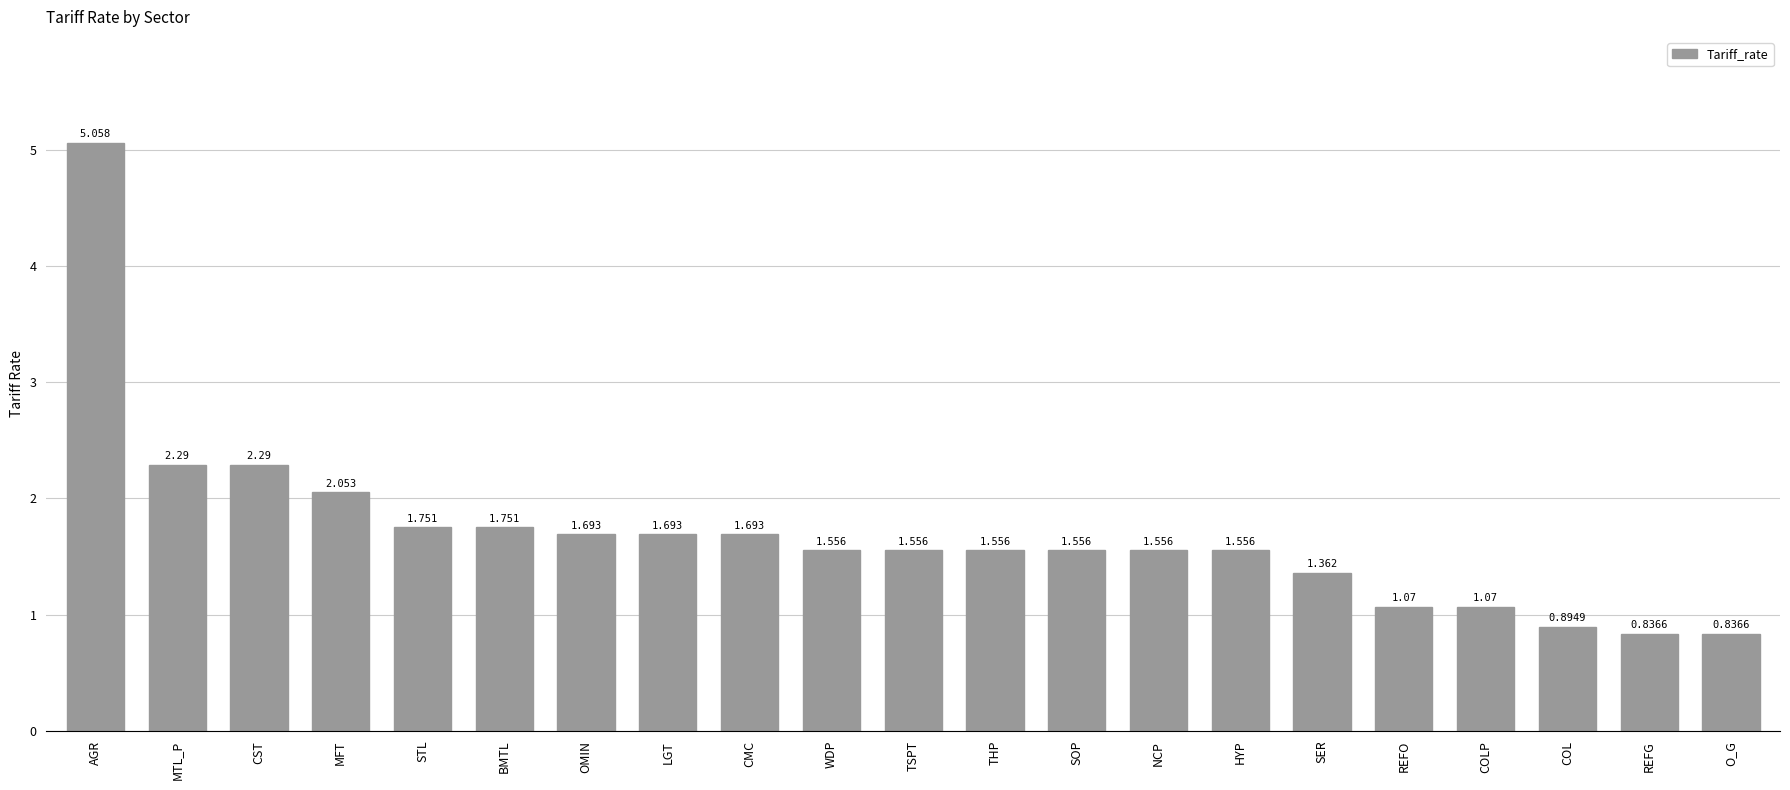

What is the label of the 18th bar from the right?

MFT